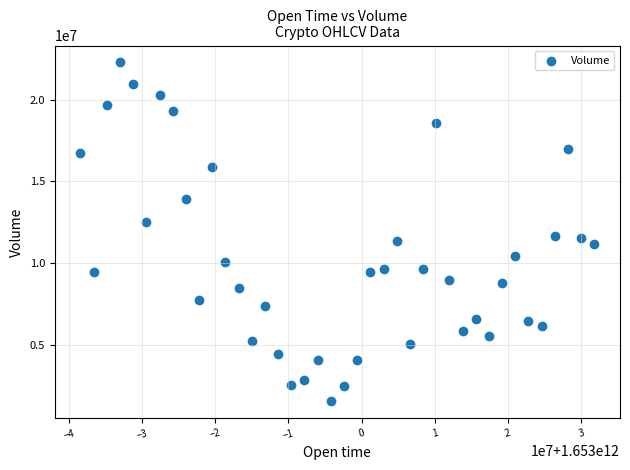

What is the range of X values (max minus min)?

70200000